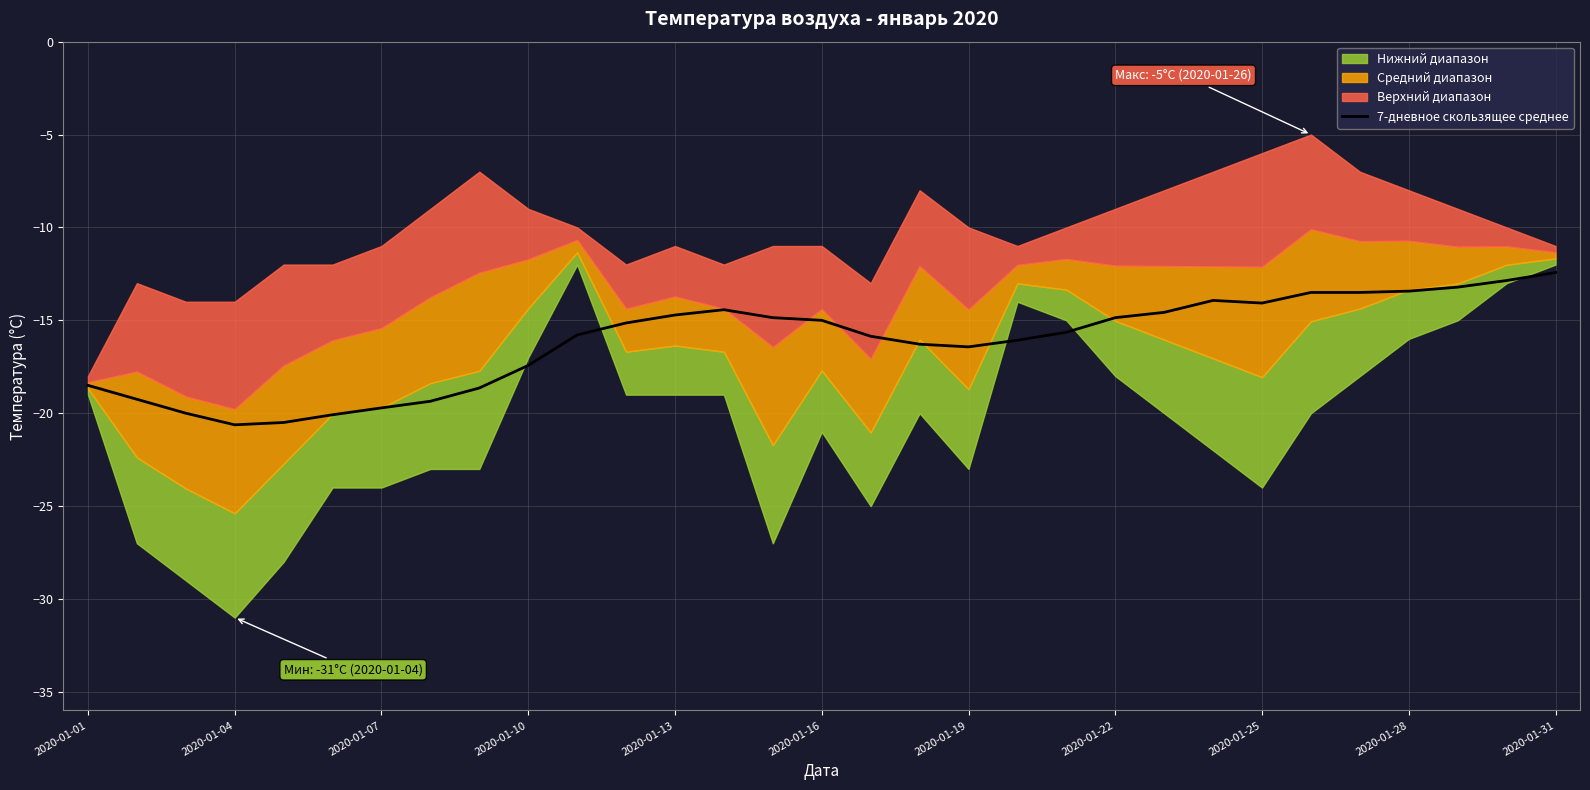

Between 11 and 2020-01-10, which is larger?

11